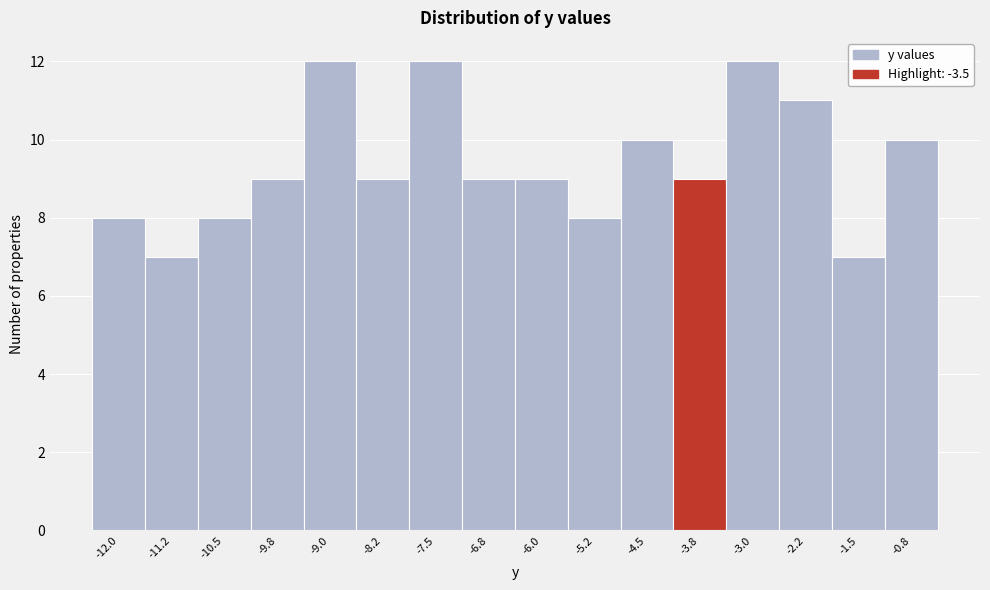

Reading right to left, transcribe all the data shown in this chart.

10	7	11	12	9	10	8	9	9	12	9	12	9	8	7	8